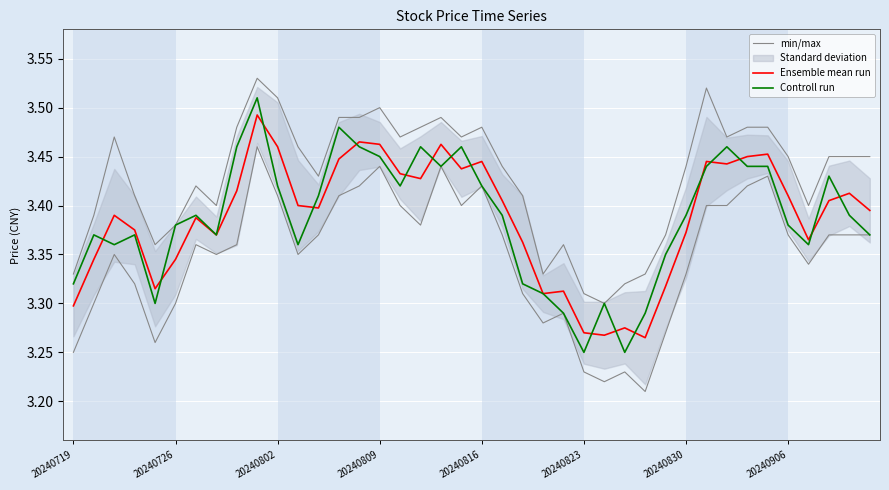

Count the min/max values in the range 3 to 4.

40